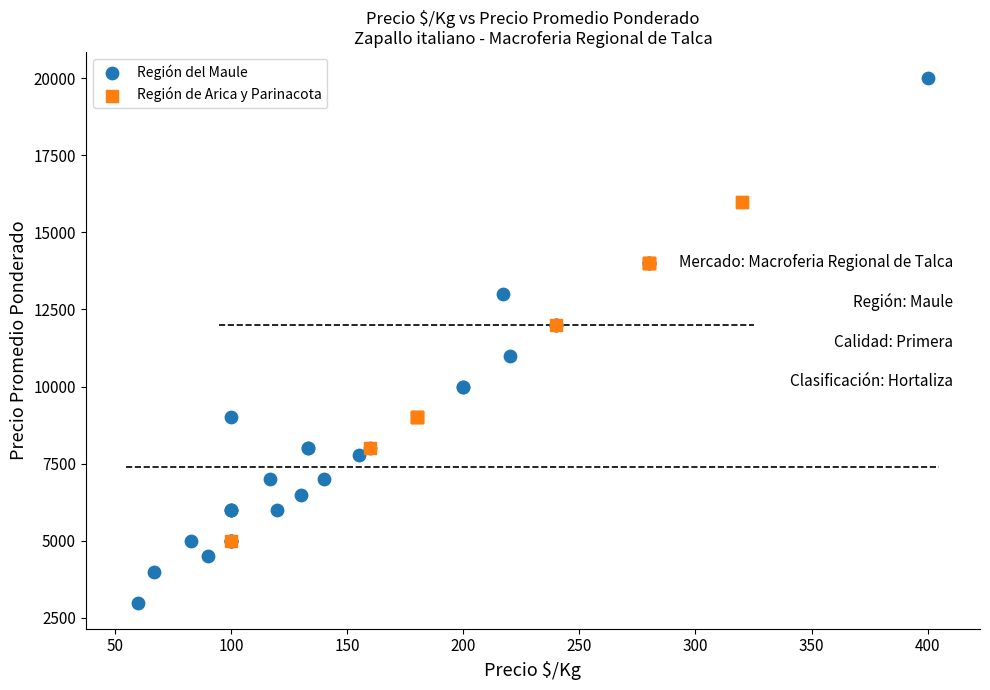

What are all the series names shown in the legend?

Región del Maule, Región de Arica y Parinacota